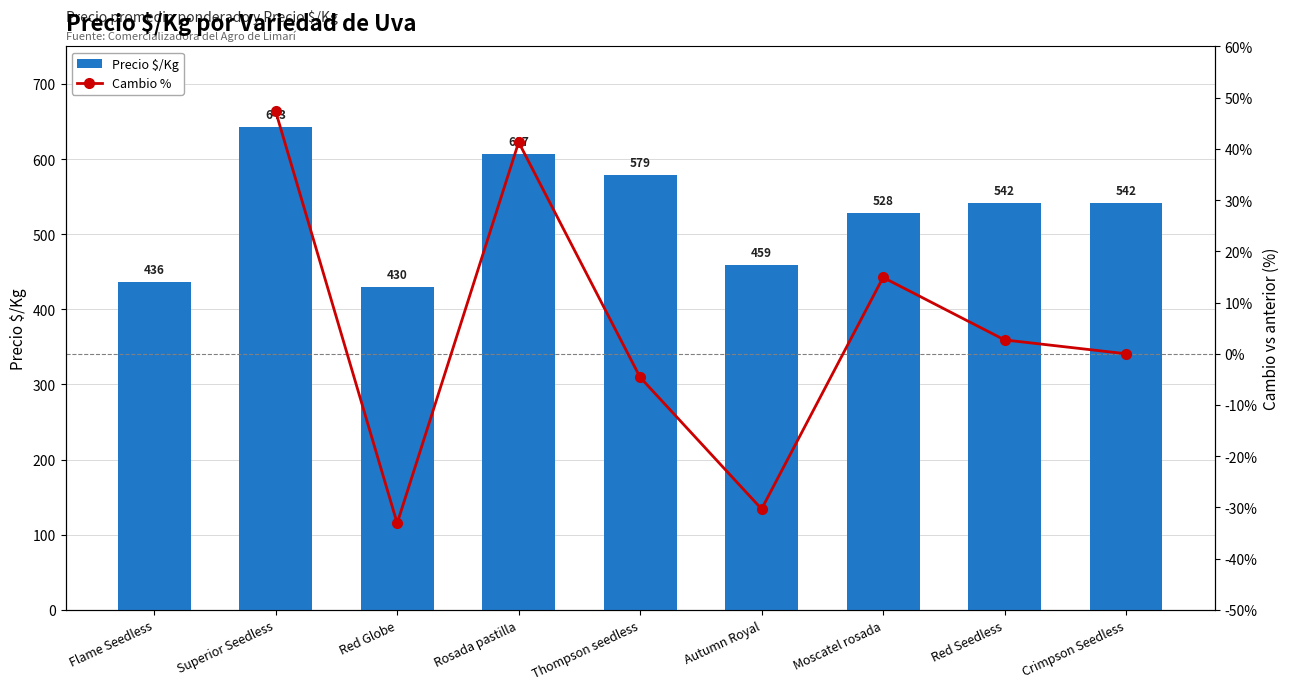

What is the label of the 4th bar from the right?

Autumn Royal